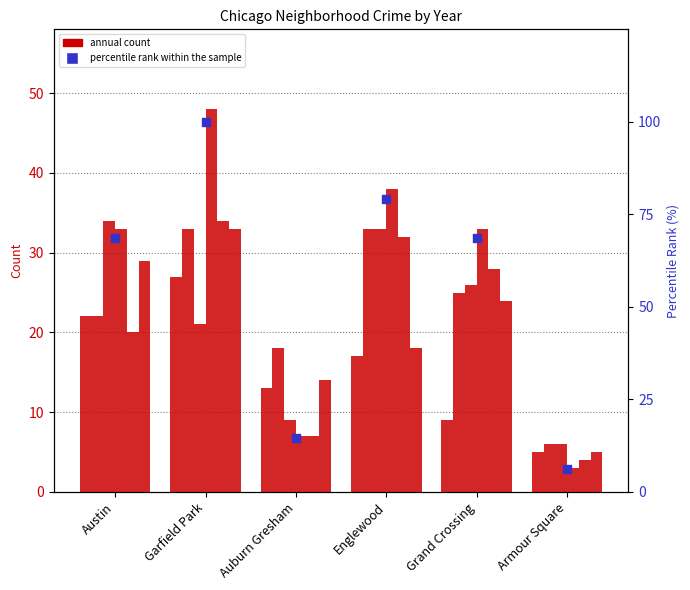

What is the change in value from Austin to Englewood?

+10.4